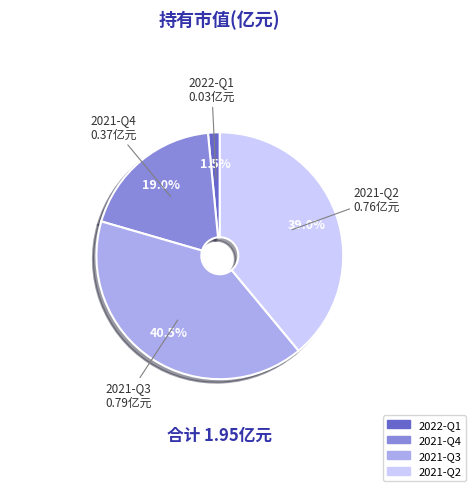

Which category has the smallest portion of the pie?

2022-Q1